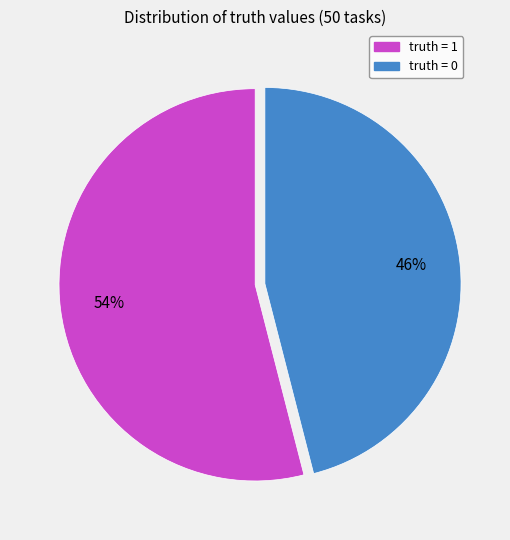

To the nearest percent, what percentage of the pie is truth = 1?

54%